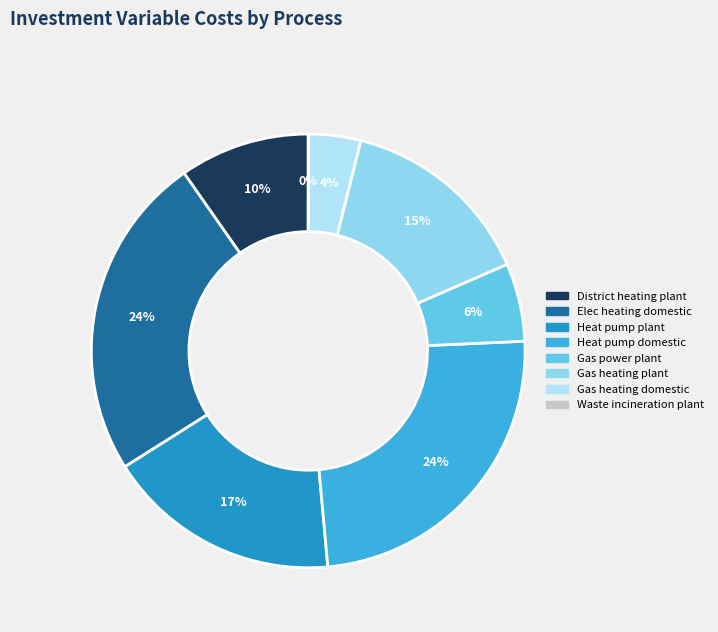

Rank the categories by value from highest to lowest.

Elec heating domestic, Heat pump domestic, Heat pump plant, Gas heating plant, District heating plant, Gas power plant, Gas heating domestic, Waste incineration plant